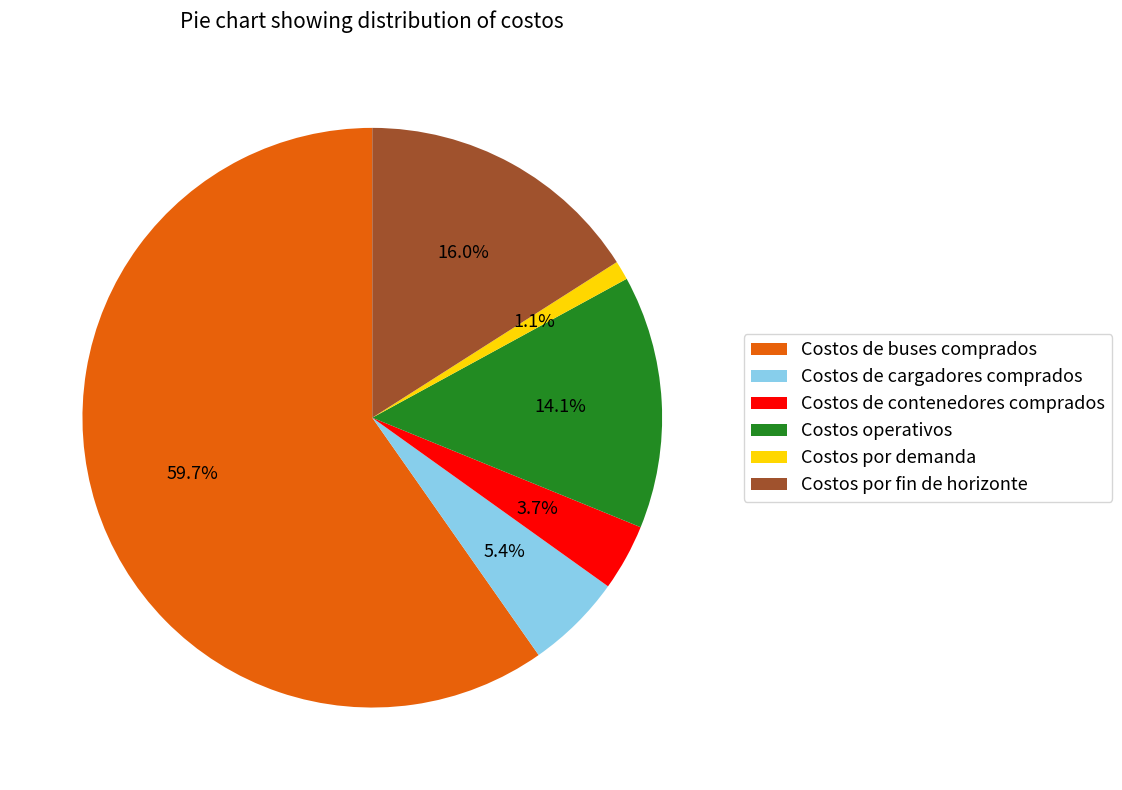

Which slice is the largest?

Costos de buses comprados